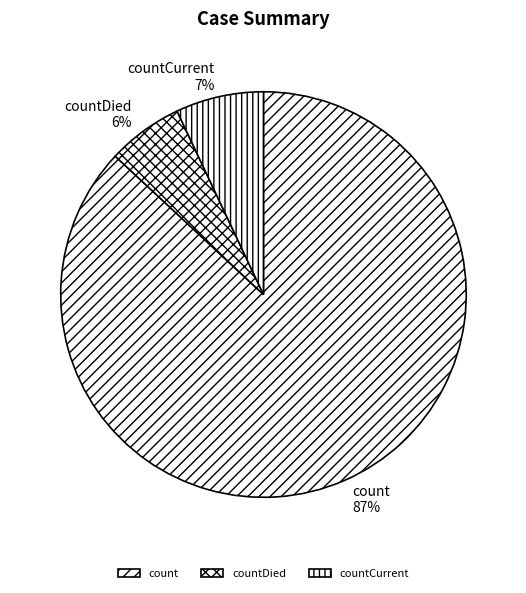

Which category accounts for the majority?

count